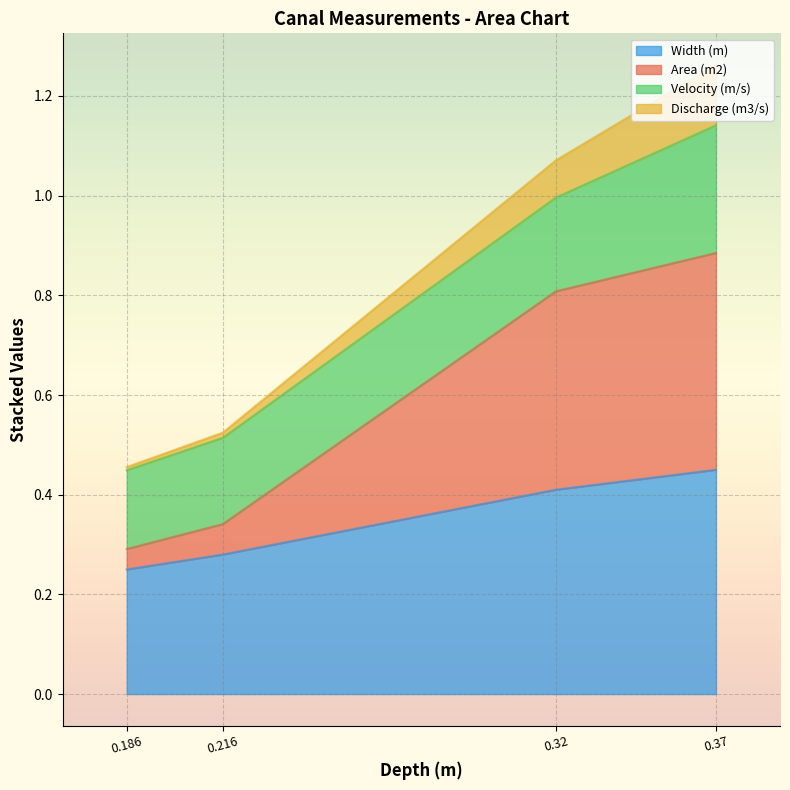

Which series has the largest range (max minus min)?

Area (m2)